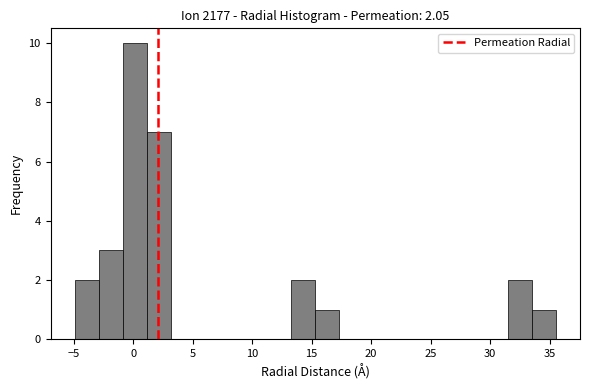

Which range on the x-axis has the tallest bar?

-1.0 to 1.0